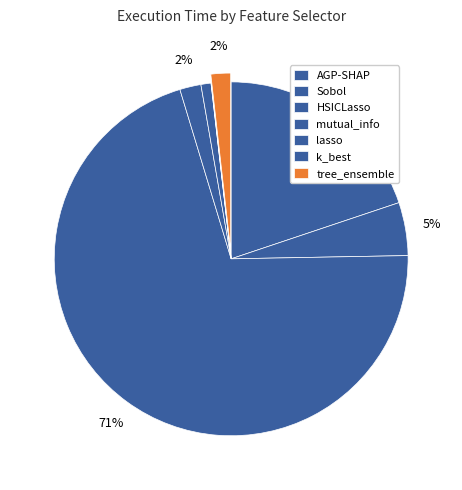

Does AGP-SHAP account for over 50% of the chart?

No